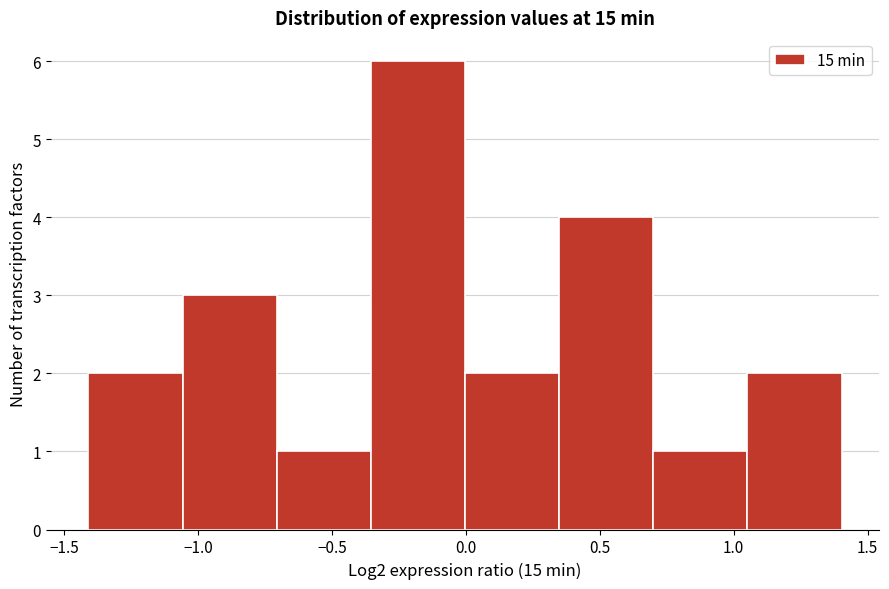

Which range on the x-axis has the tallest bar?

-0.35 to 0.00